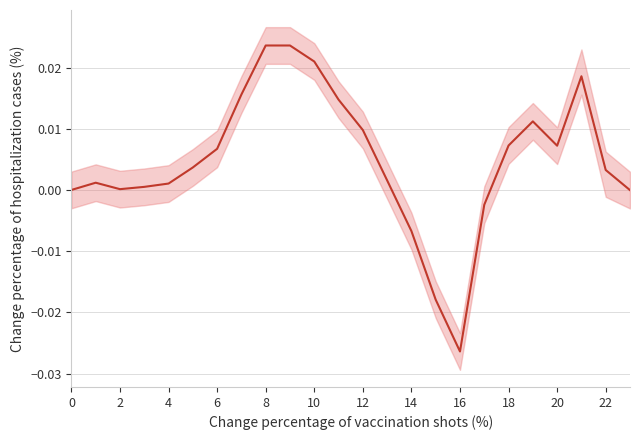

Is it true that the value at 16 is 0.0?

False